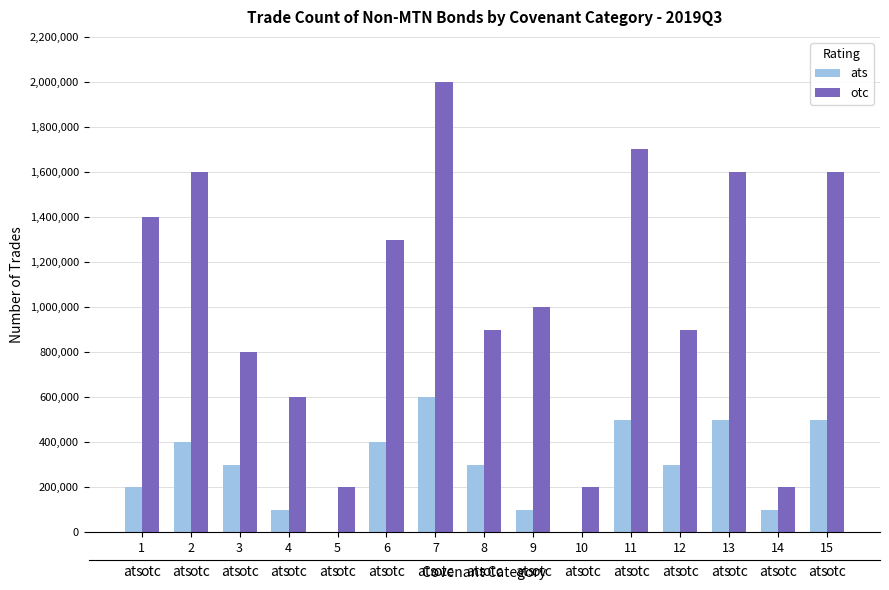

List the series in order of their peak value, highest first.

otc, ats